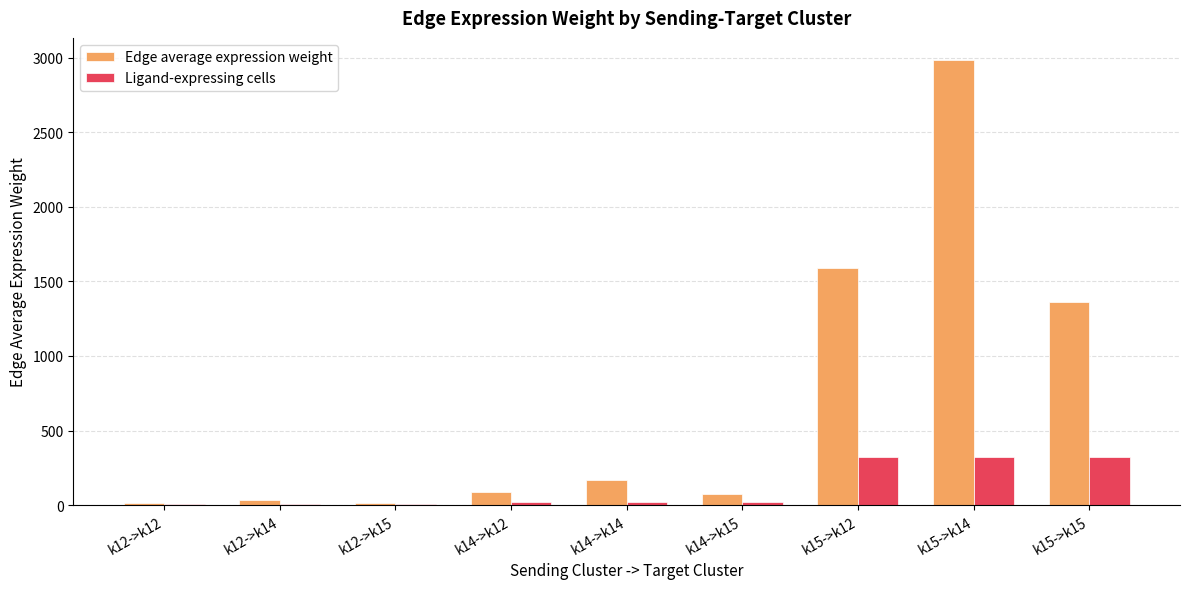

How many groups of bars are there?

9